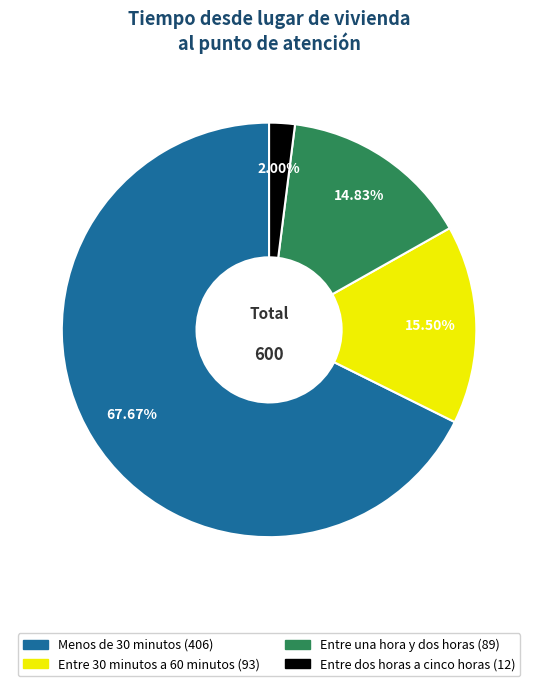

Which category has the biggest portion of the pie?

Menos de 30 minutos